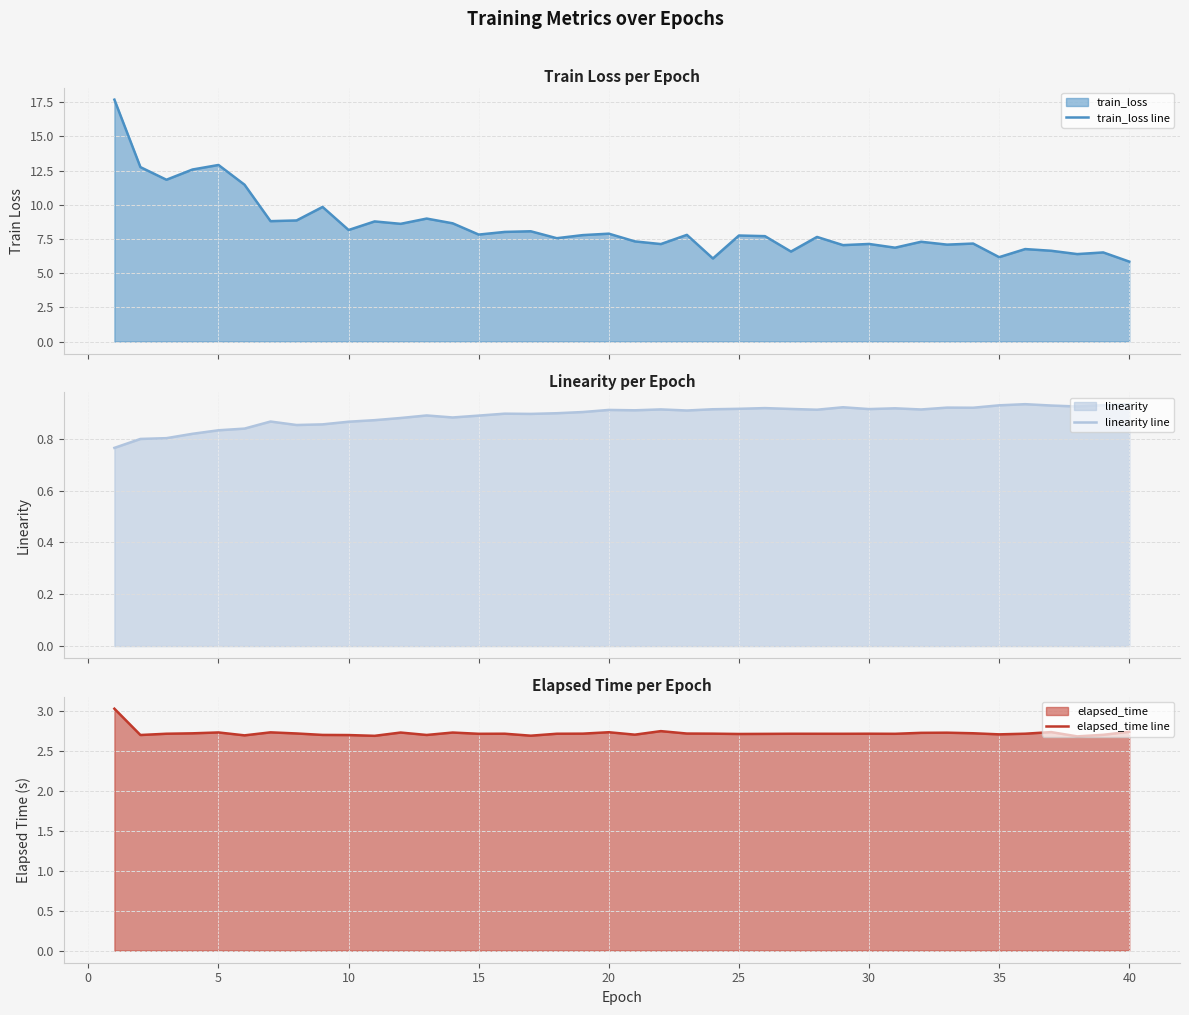

True or false: elapsed_time line has a value of 3.8 at 10.

False